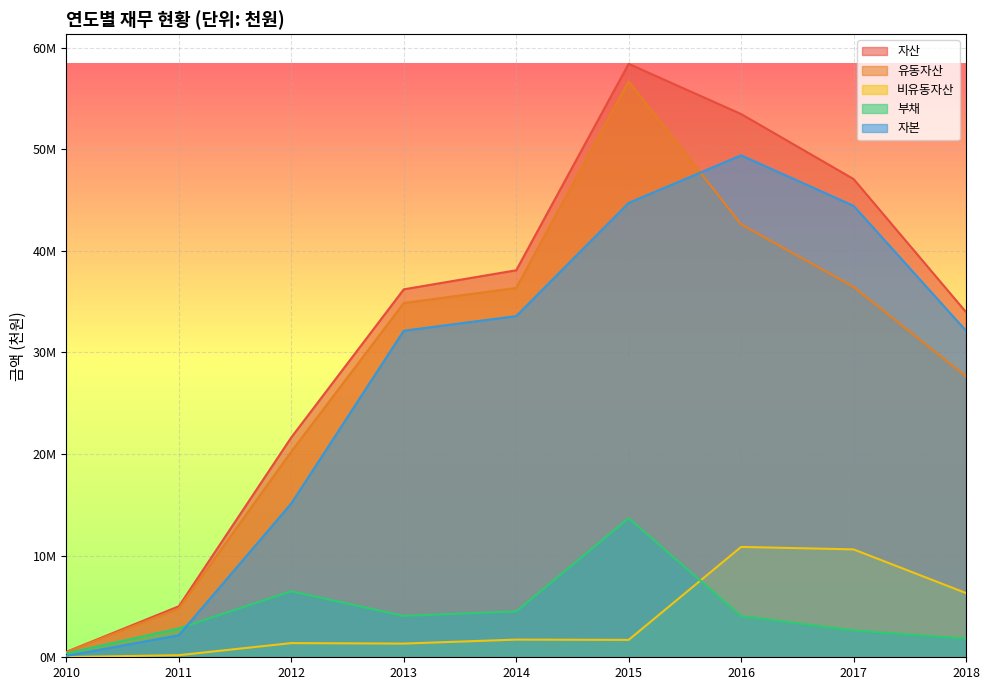

What is the lowest value of the 자본 series?

138948